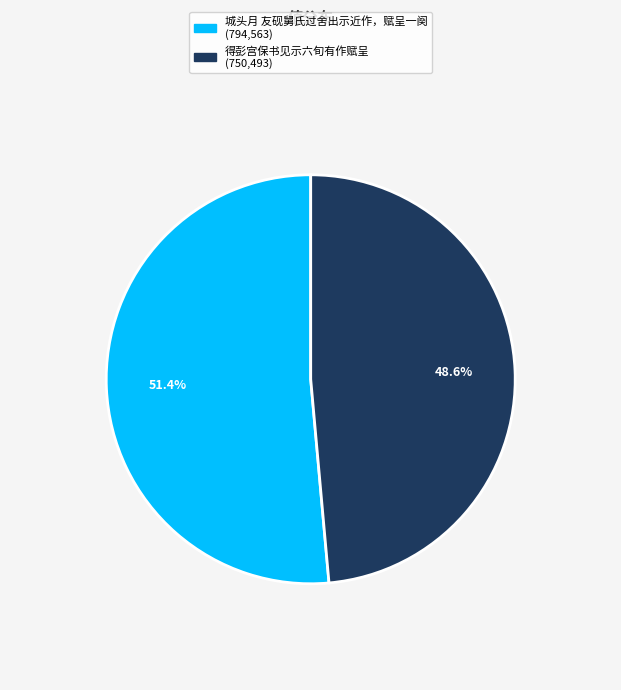

To the nearest percent, what is the difference between the 得彭宫保书见示六旬有作赋呈 and 城头月 友砚舅氏过舍出示近作，赋呈一阕 slice percentages?

3%